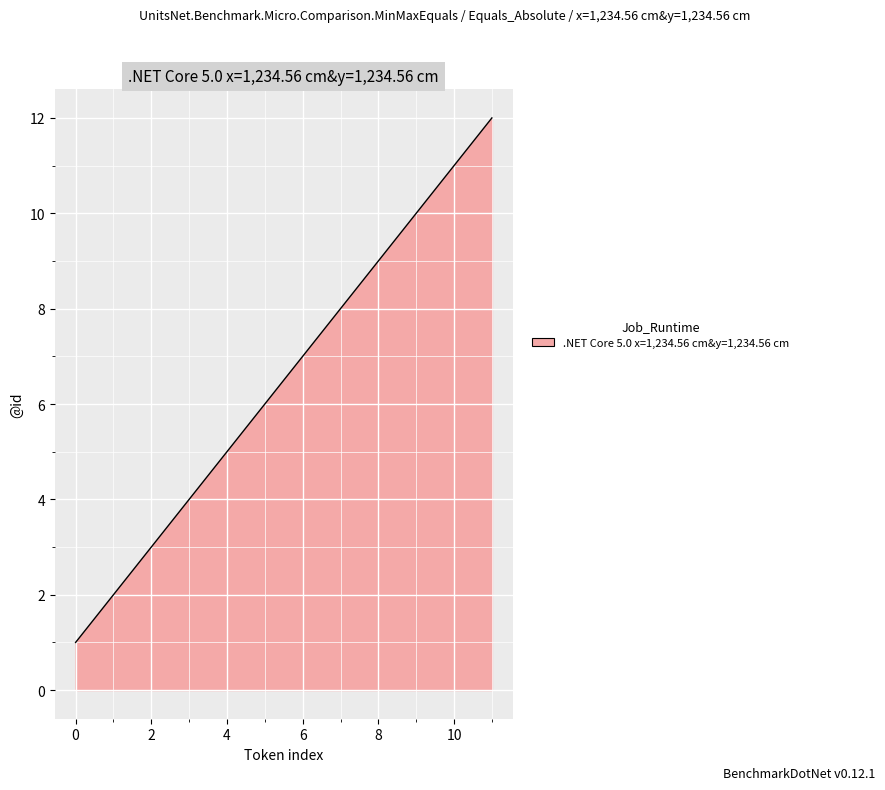

What is the maximum value shown in the chart?

12